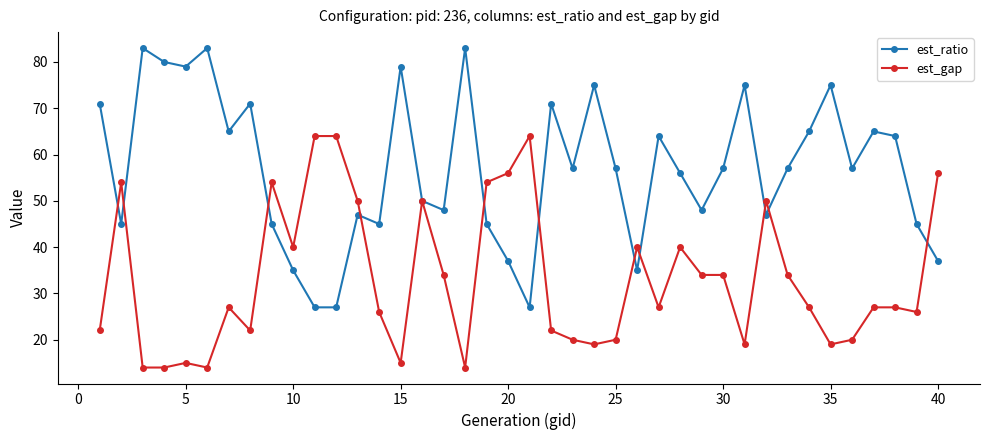

Which series has the widest spread of values?

est_ratio